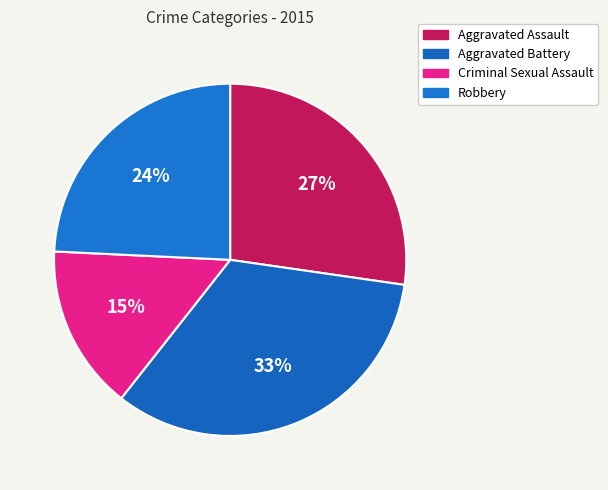

Does Aggravated Battery account for over 50% of the chart?

No